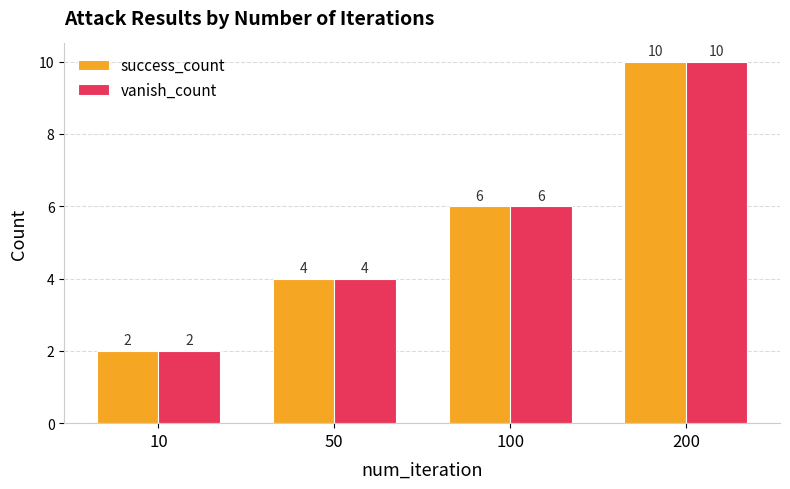

The value of success_count at 100 is 6. True or false?

True